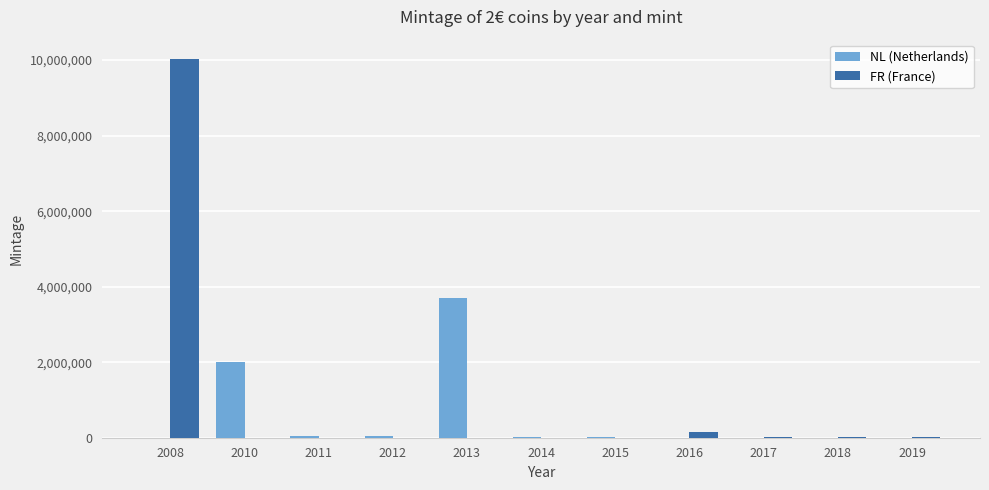

What is the spread (max minus min) of values at 2010?

2000000